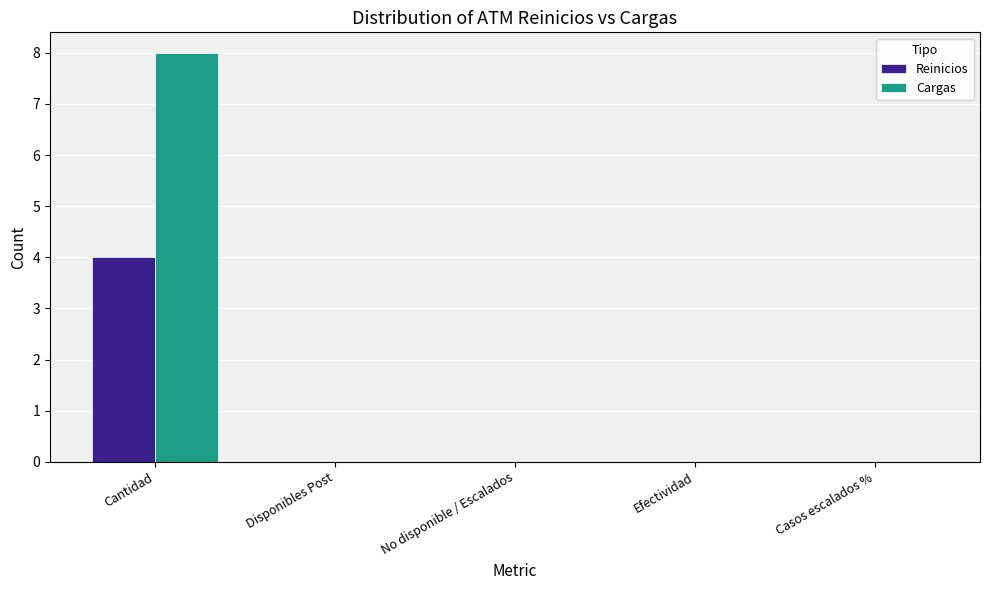

Which series has the largest total across all categories?

Cargas